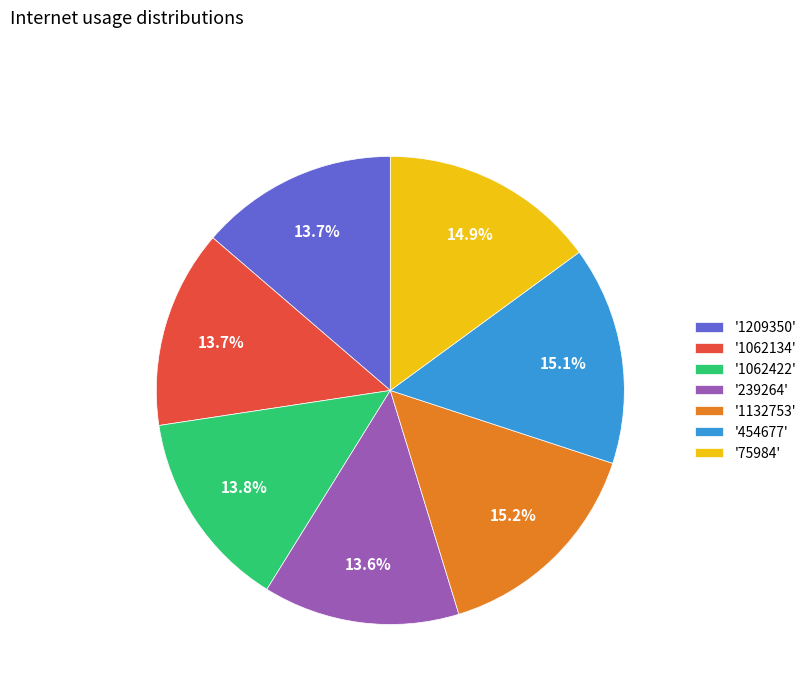

Does '1132753' account for over 50% of the chart?

No